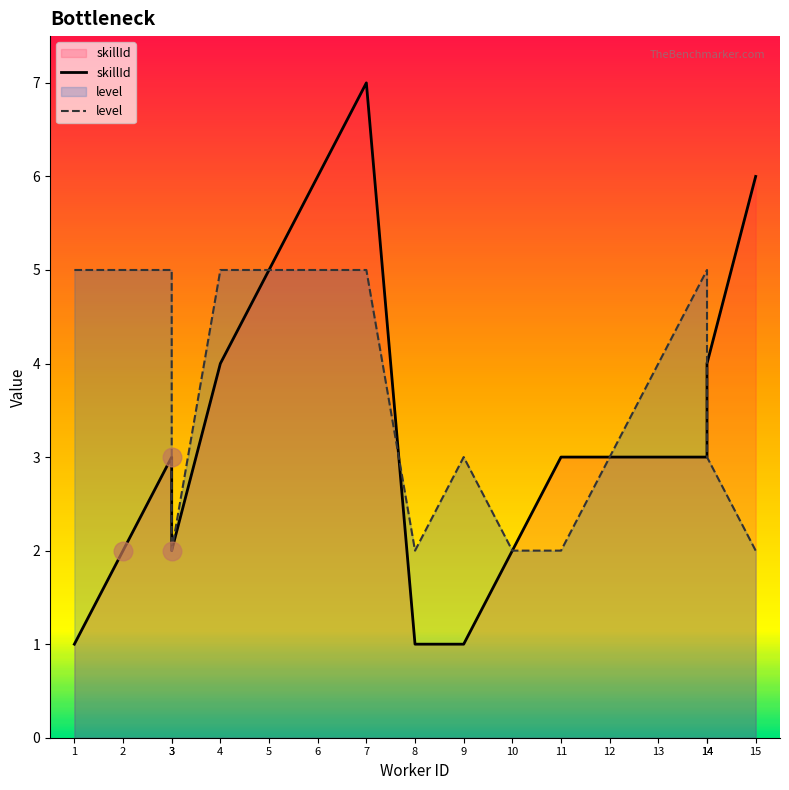

What are all the series names shown in the legend?

skillId, level